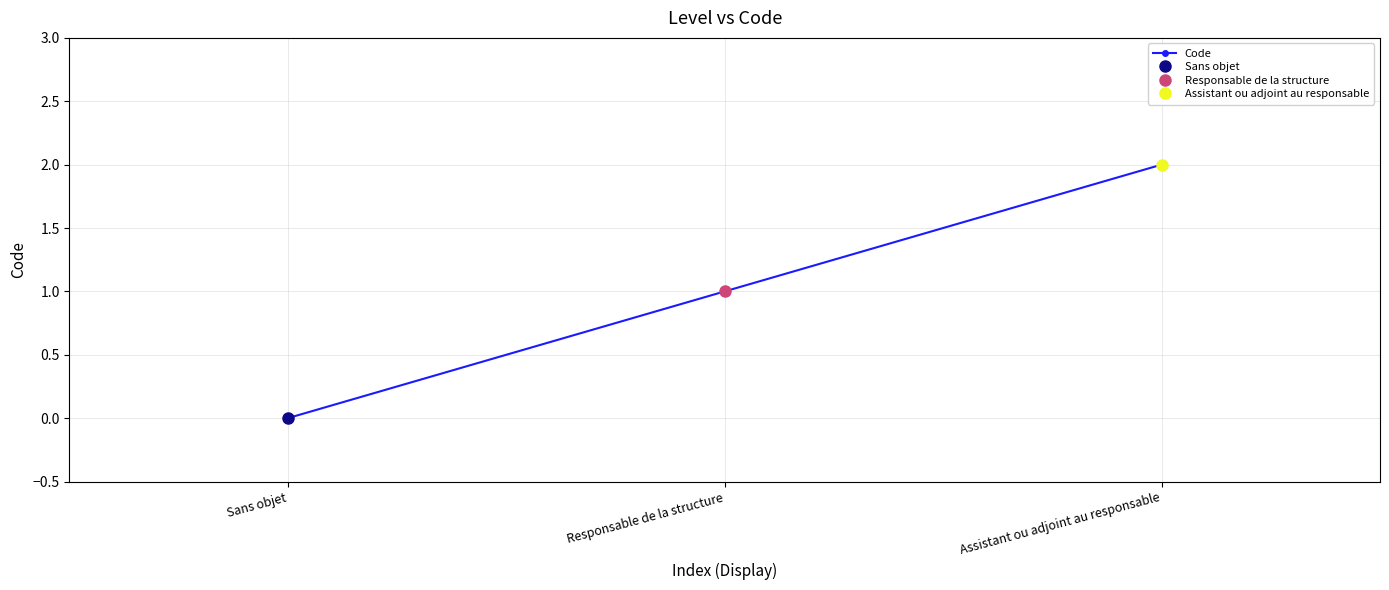

What is the difference between the values at Sans objet and Responsable de la structure?

1